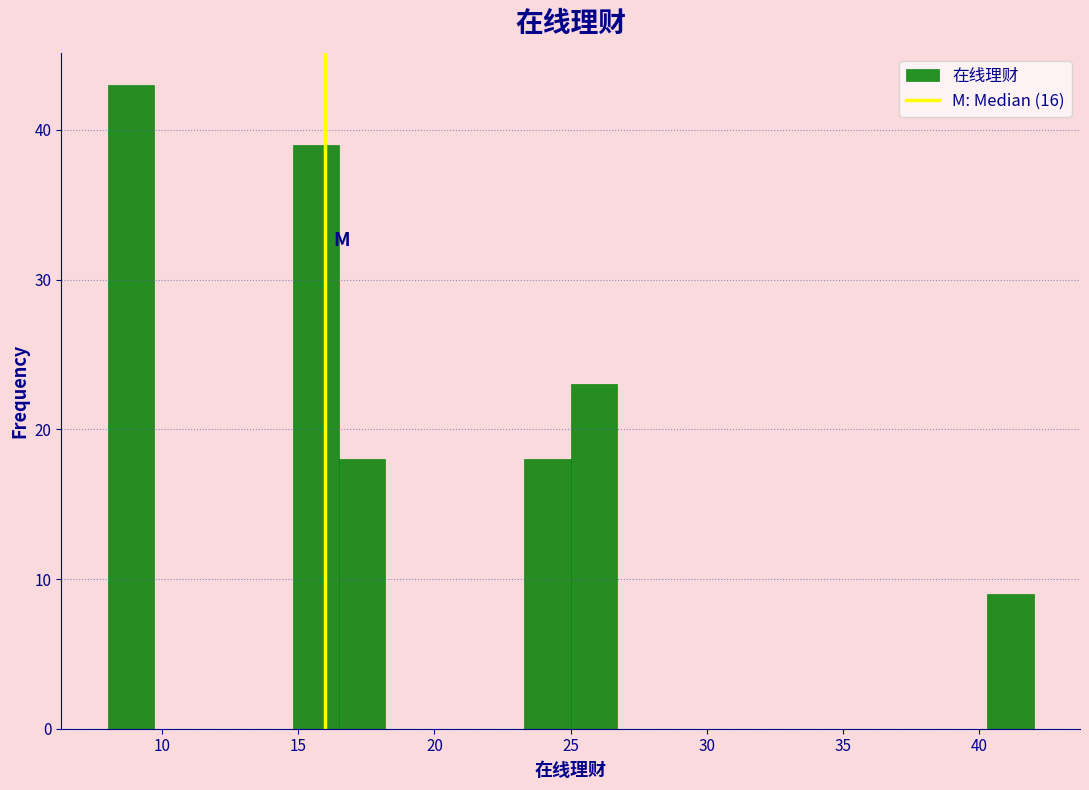

Read against the x-axis, roughly where is the centre of the tallest bar?

9.0